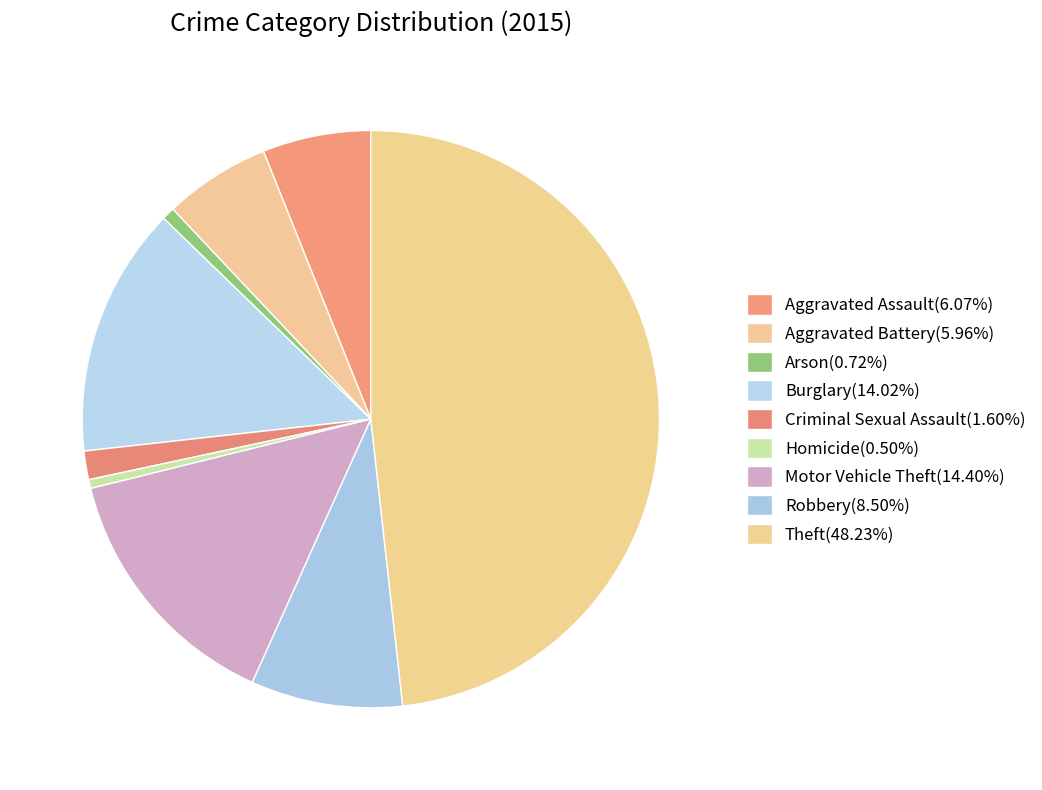

Is it true that Arson is 14% of the pie?

False